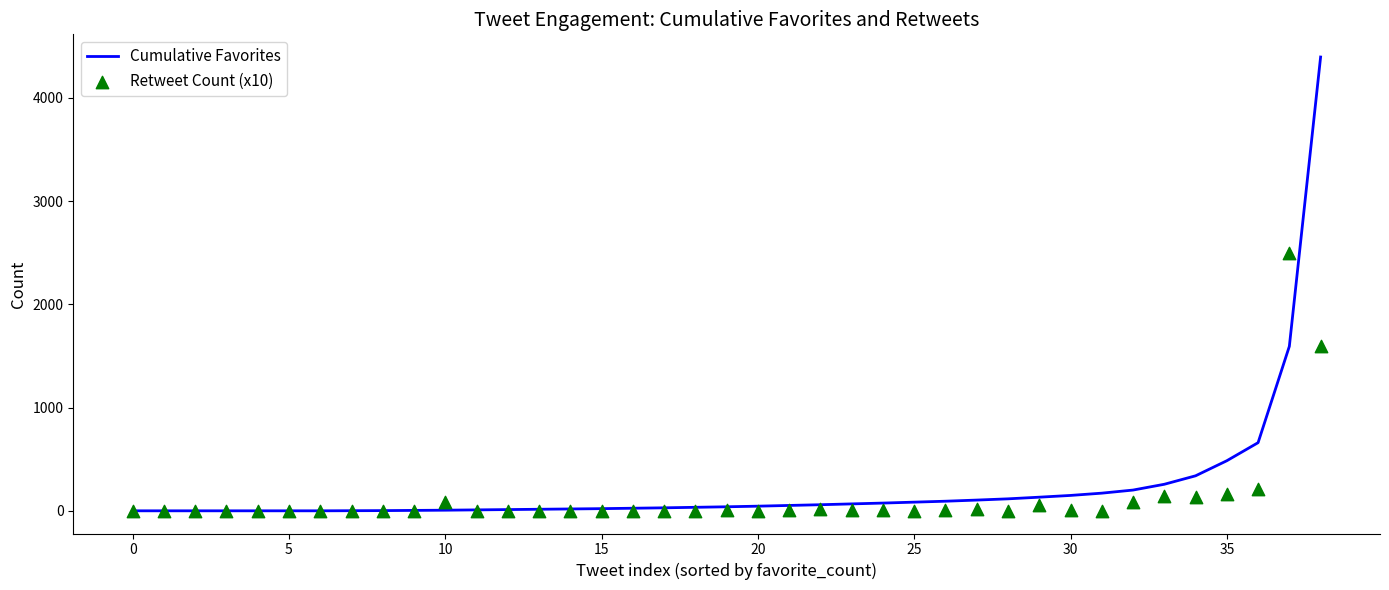

At how many categories does at least one series exceed 3141?

1